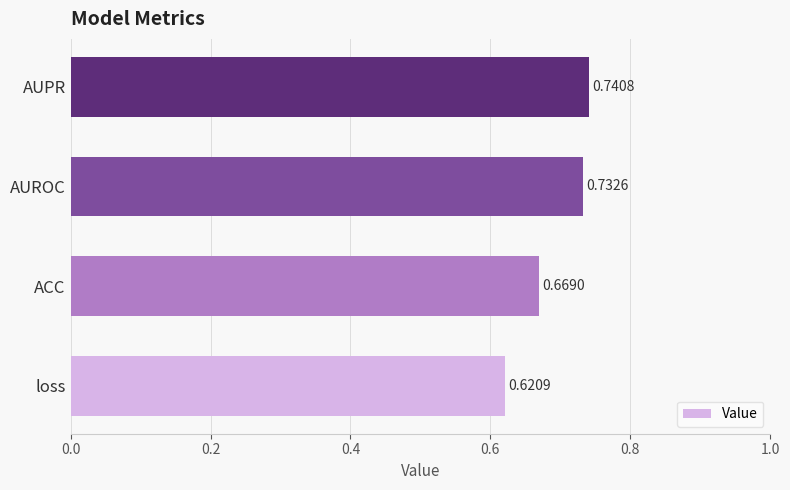

What is the sum of all values?

2.8